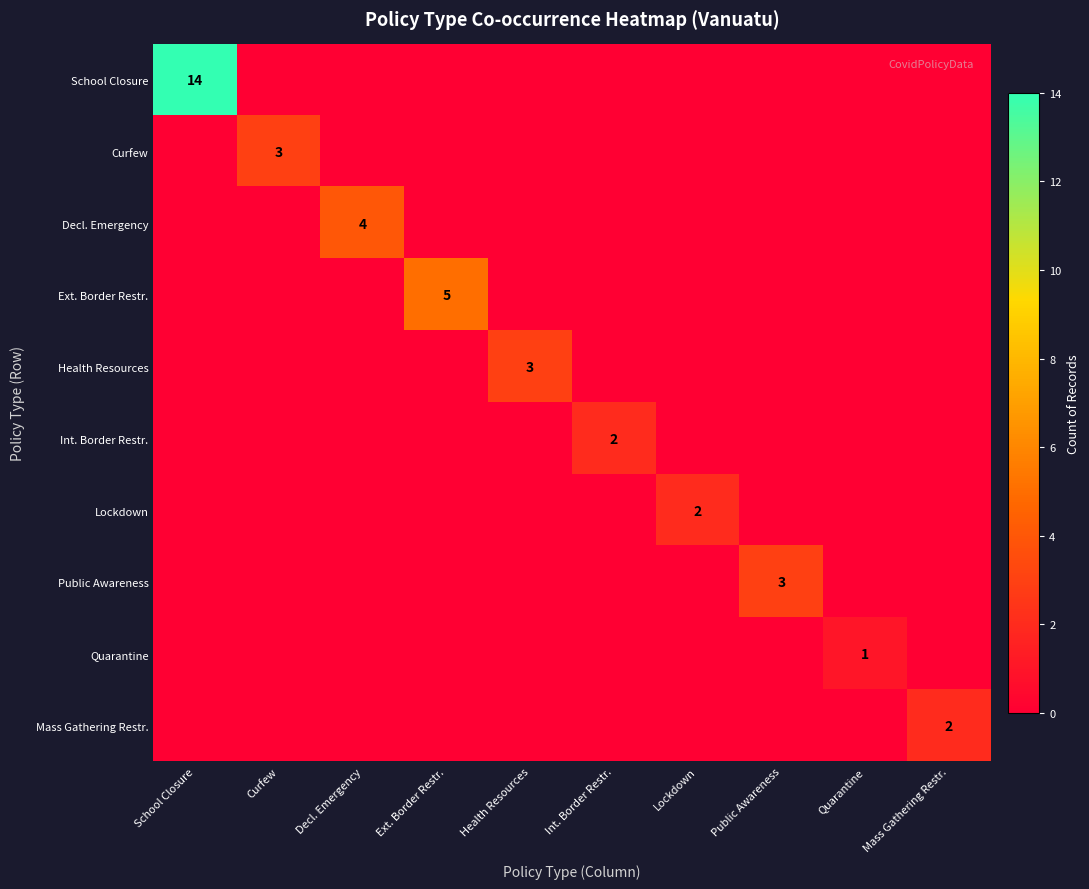

What is the difference between the Mass Gathering Restr. values at Quarantine and Mass Gathering Restr.?

2